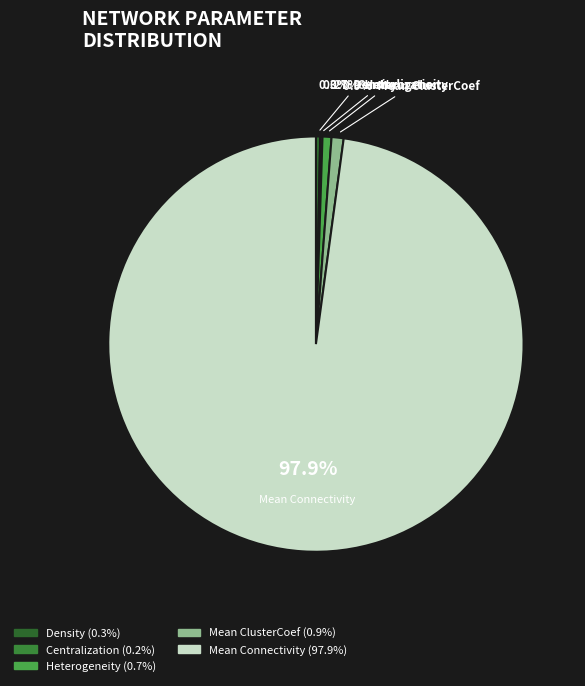

Which category has the biggest portion of the pie?

Mean Connectivity